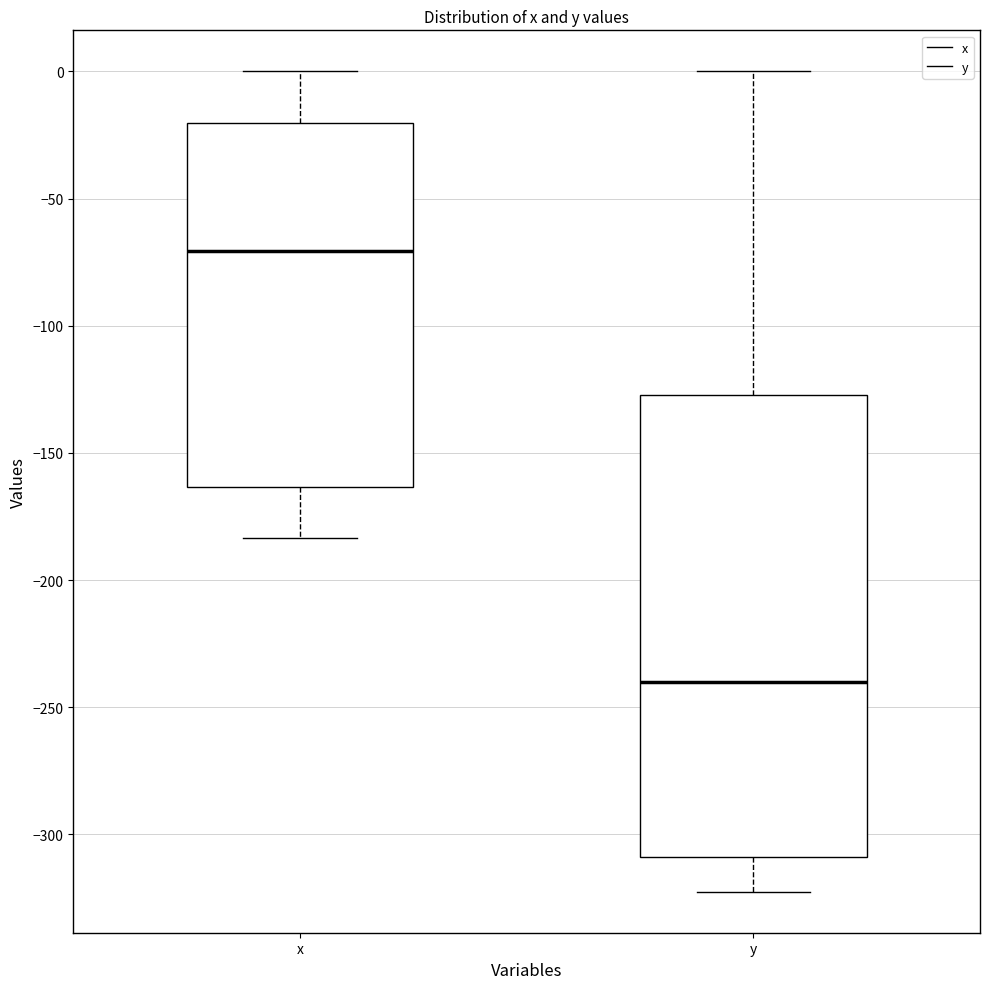

Where does the upper whisker of the box for y end on the y-axis? The values are not printed on the chart, so give them approximately, as read against the axis.

0